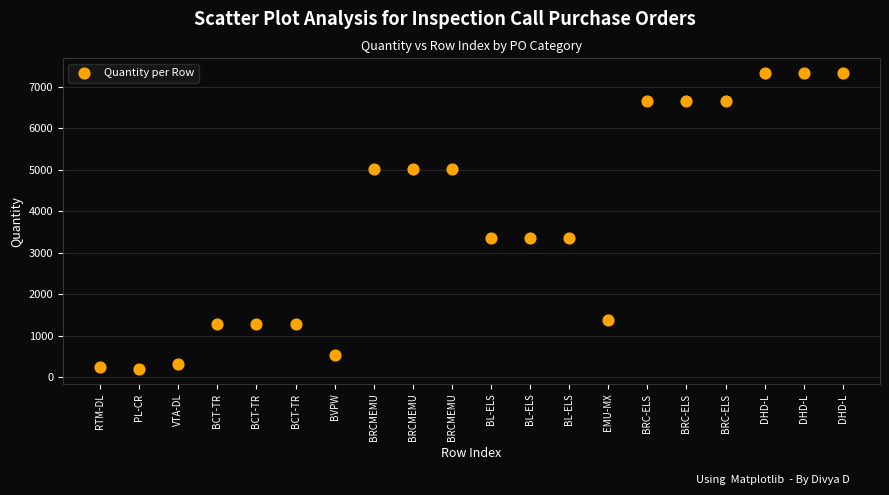

What is the range of Y values (max minus min)?

7131